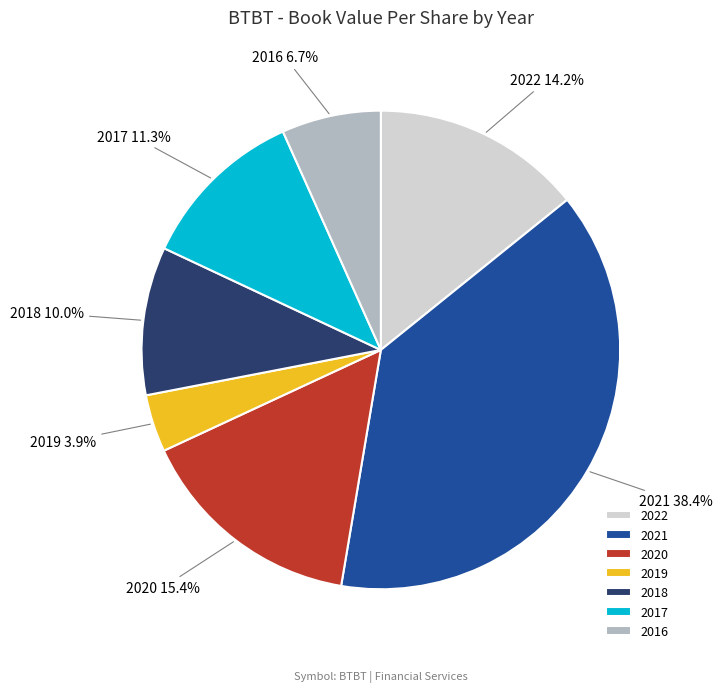

Which category has the biggest portion of the pie?

2021